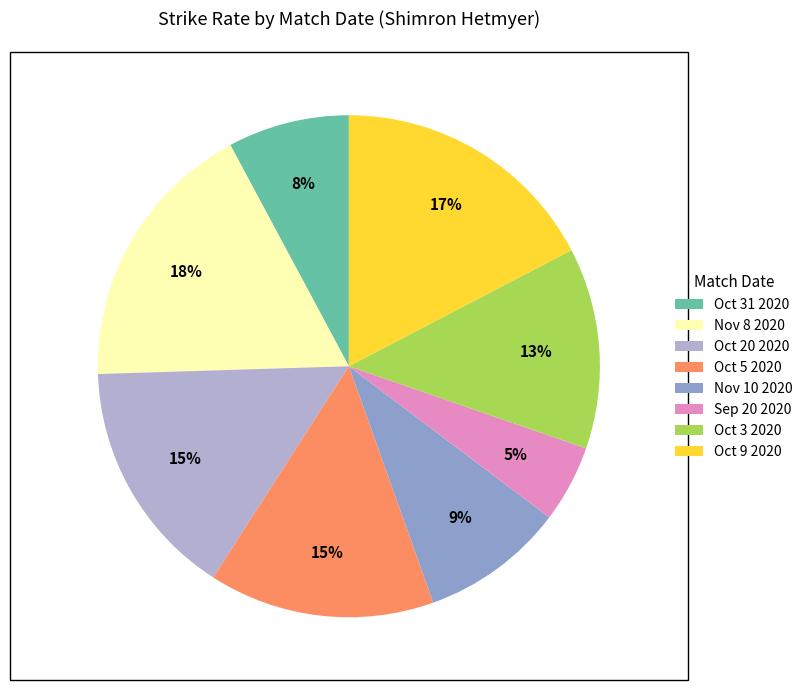

To the nearest percent, what is the average slice percentage?

12%